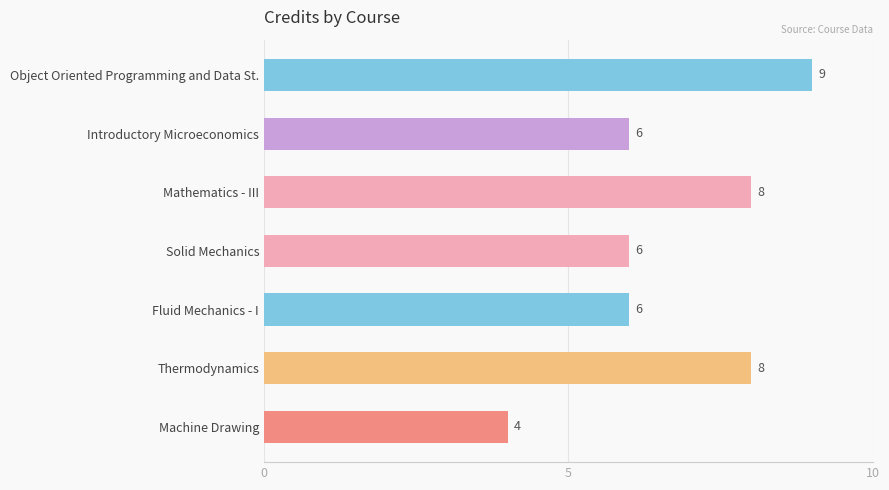

What is the average value?

7